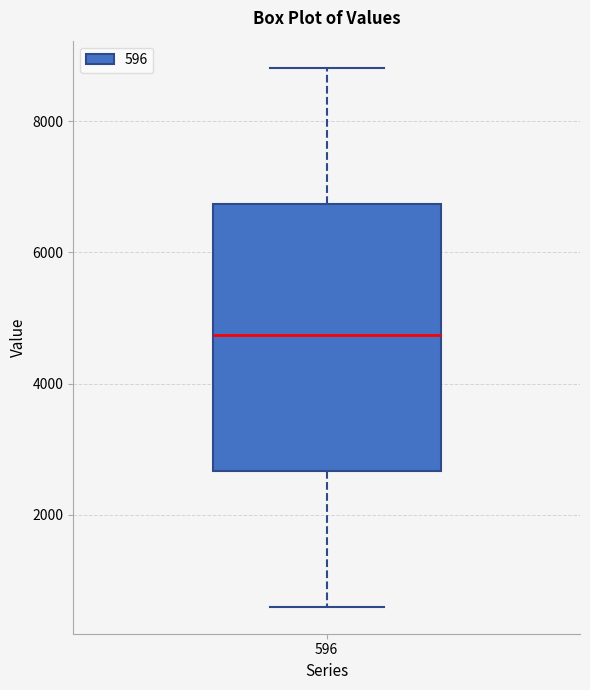

Where does the median line of the box at x = 596 sit on the y-axis? The values are not printed on the chart, so give them approximately, as read against the axis.

4800